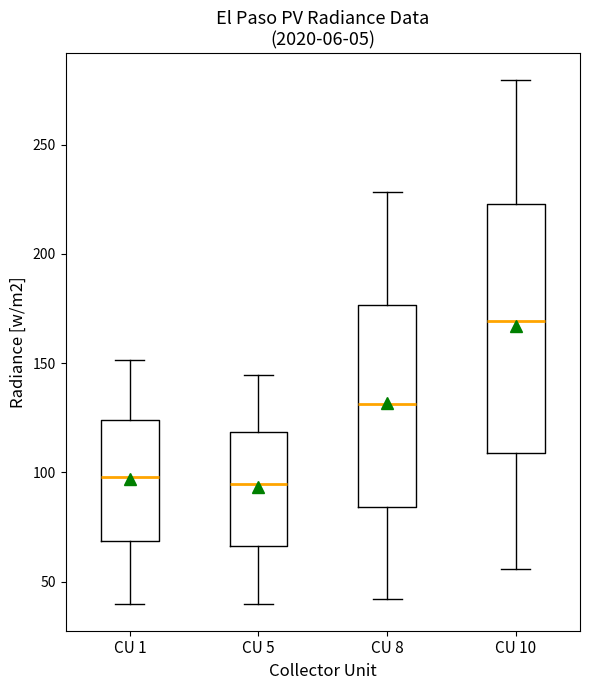

Reading left to right, transcribe this box plot: for each box, give where its median line is, the range the box spans, and where its two whiskers end, as read against the y-axis. The values are not printed on the chart, so give them approximately, as read against the axis.

CU 1: median 100, box 70 to 125, whiskers 40 to 150
CU 5: median 95, box 65 to 120, whiskers 40 to 145
CU 8: median 130, box 85 to 175, whiskers 40 to 230
CU 10: median 170, box 110 to 225, whiskers 55 to 280